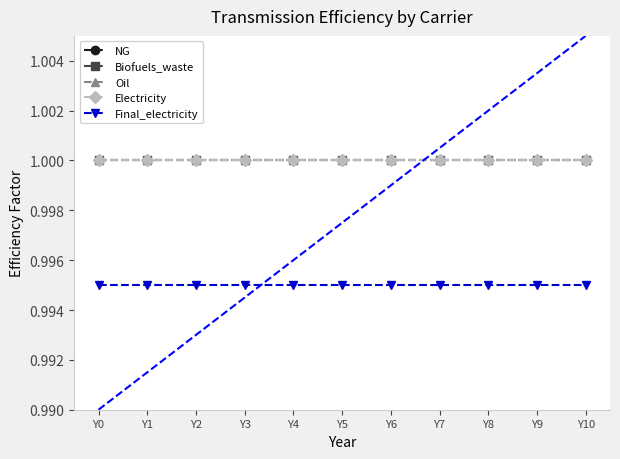

What is the value of the Oil point at the 7th from the left?

1.0